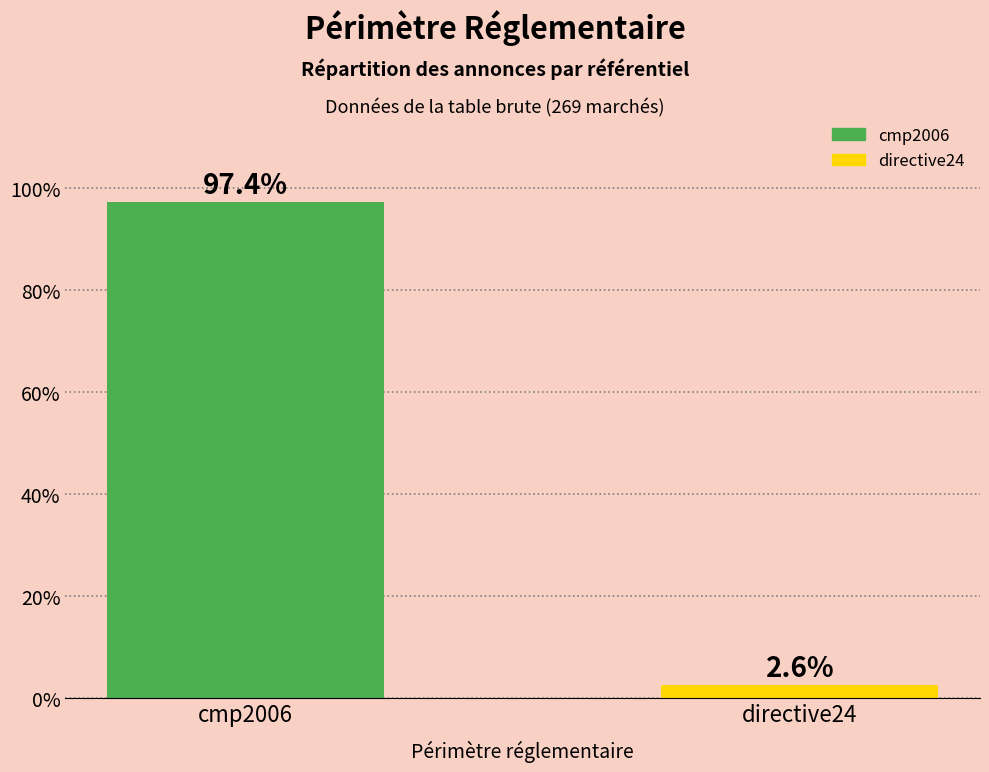

List the labels in order of value, smallest first.

directive24, cmp2006